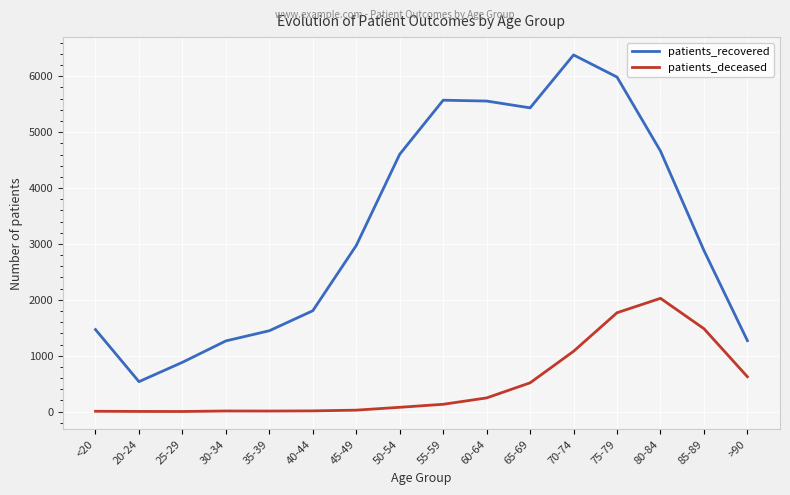

True or false: patients_recovered has more than 2 interior local peaks.

False